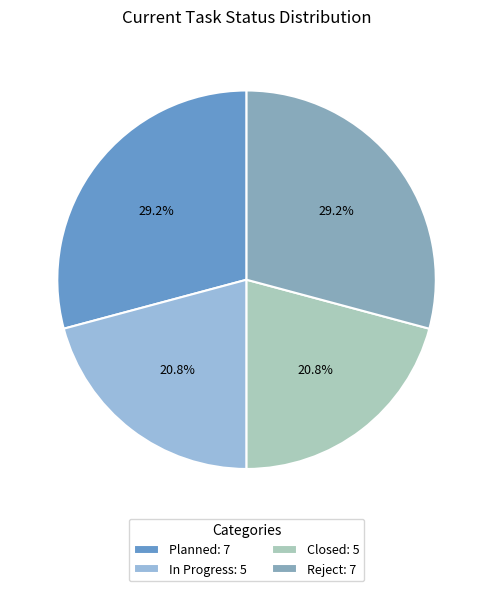

Do Planned: 7 and Reject: 7 together represent more than half of the pie?

Yes